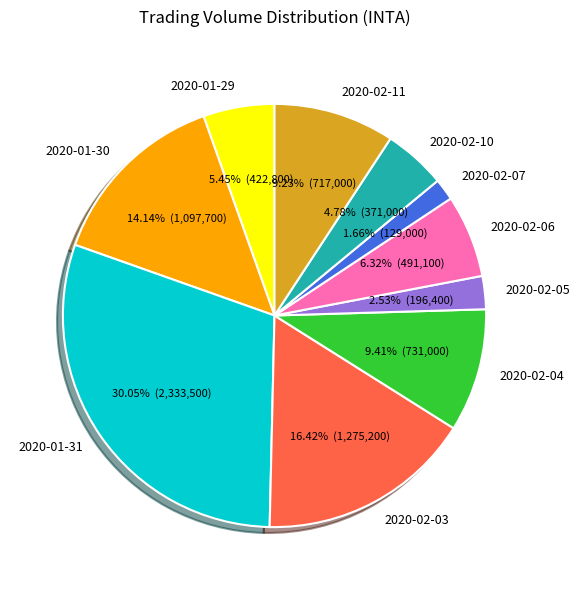

Does any single category account for the majority?

No